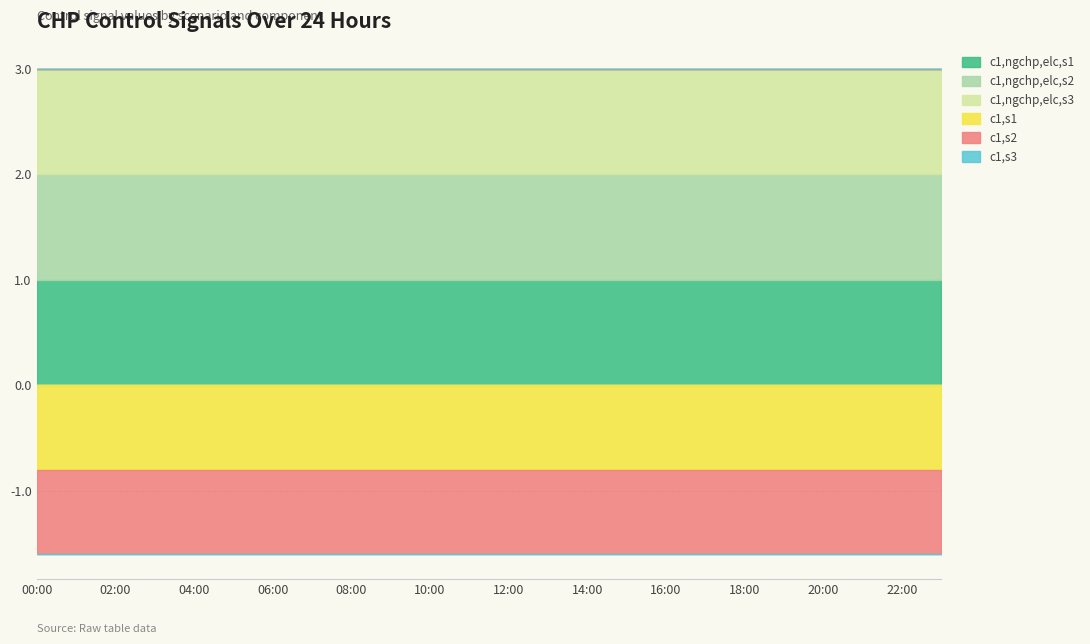

True or false: c1,ngchp,elc,s1 and c1,ngchp,elc,s2 cross at least once.

False